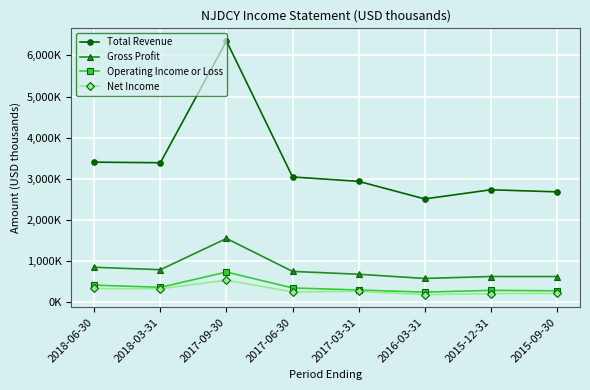

Reading left to right, list all the values displayed in this chart.

Total Revenue: 2018-06-30=3404000	2018-03-31=3389800	2017-09-30=6349900	2017-06-30=3043200	2017-03-31=2936700	2016-03-31=2509700	2015-12-31=2732000	2015-09-30=2681500
Gross Profit: 2018-06-30=846900	2018-03-31=788400	2017-09-30=1548200	2017-06-30=746800	2017-03-31=677800	2016-03-31=575700	2015-12-31=622200	2015-09-30=621800
Operating Income or Loss: 2018-06-30=413700	2018-03-31=359300	2017-09-30=731300	2017-06-30=344800	2017-03-31=294400	2016-03-31=242800	2015-12-31=285300	2015-09-30=275700
Net Income: 2018-06-30=331300	2018-03-31=325300	2017-09-30=532100	2017-06-30=249000	2017-03-31=260700	2016-03-31=181100	2015-12-31=206800	2015-09-30=211200